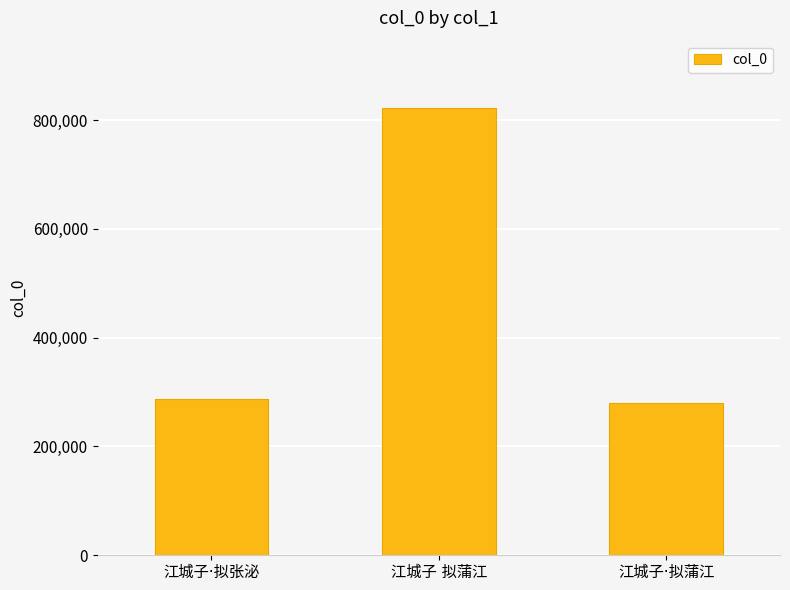

What is the smallest value displayed?

279087